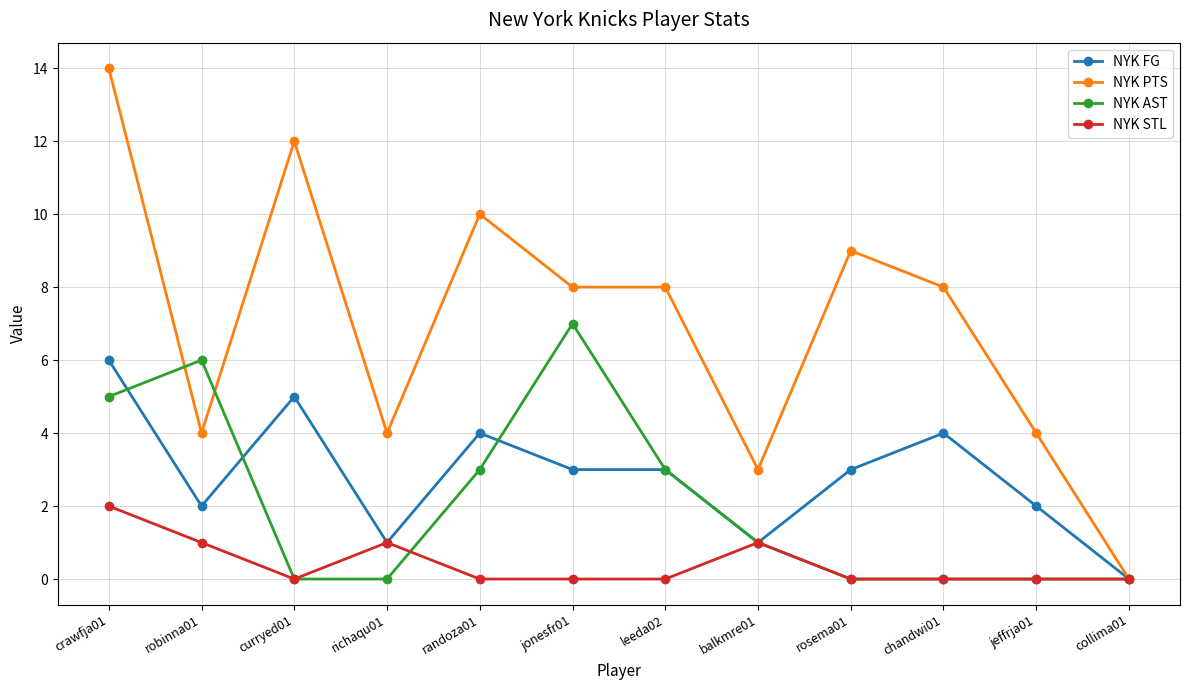

What is the highest value of the NYK STL series?

2